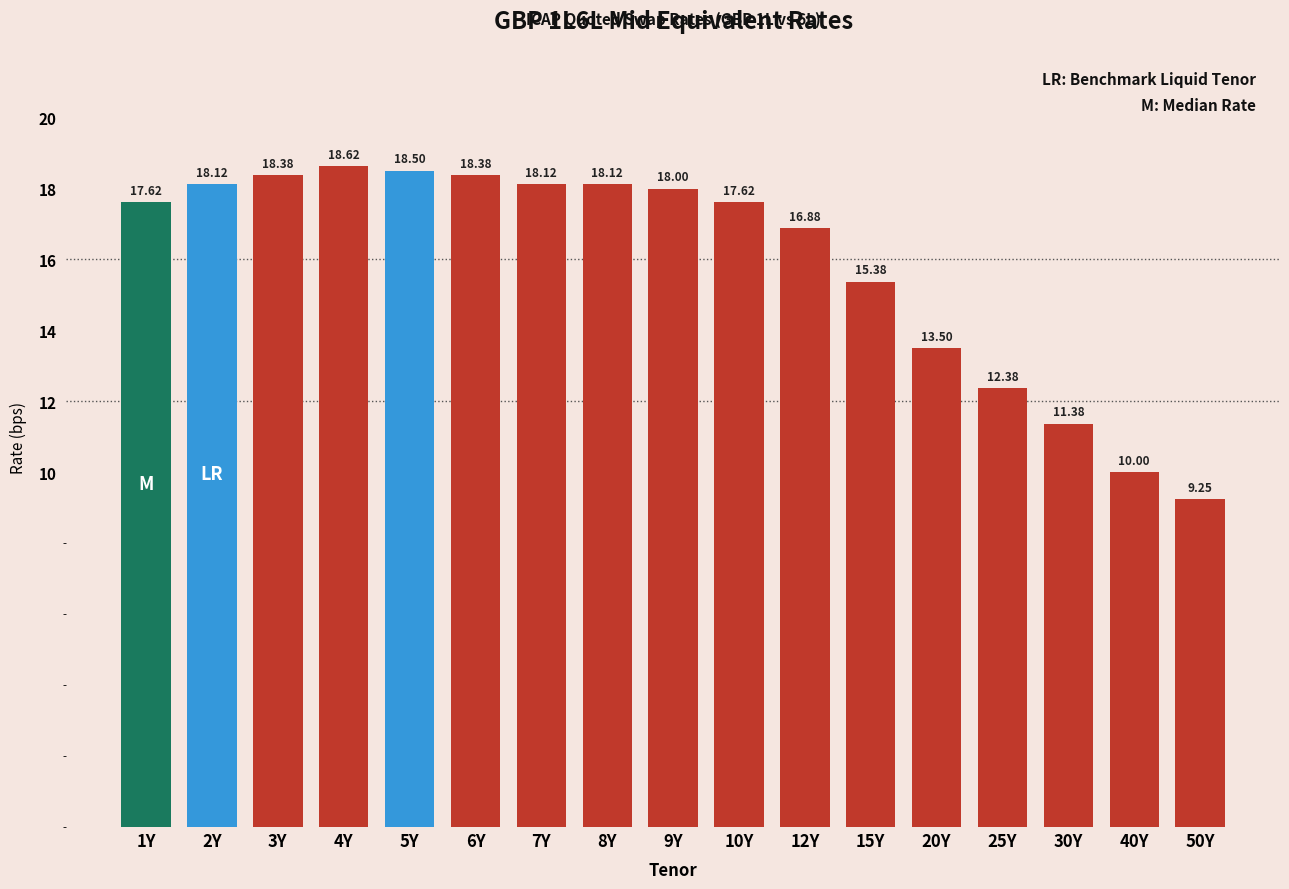

Between 2Y and 30Y, which is larger?

2Y